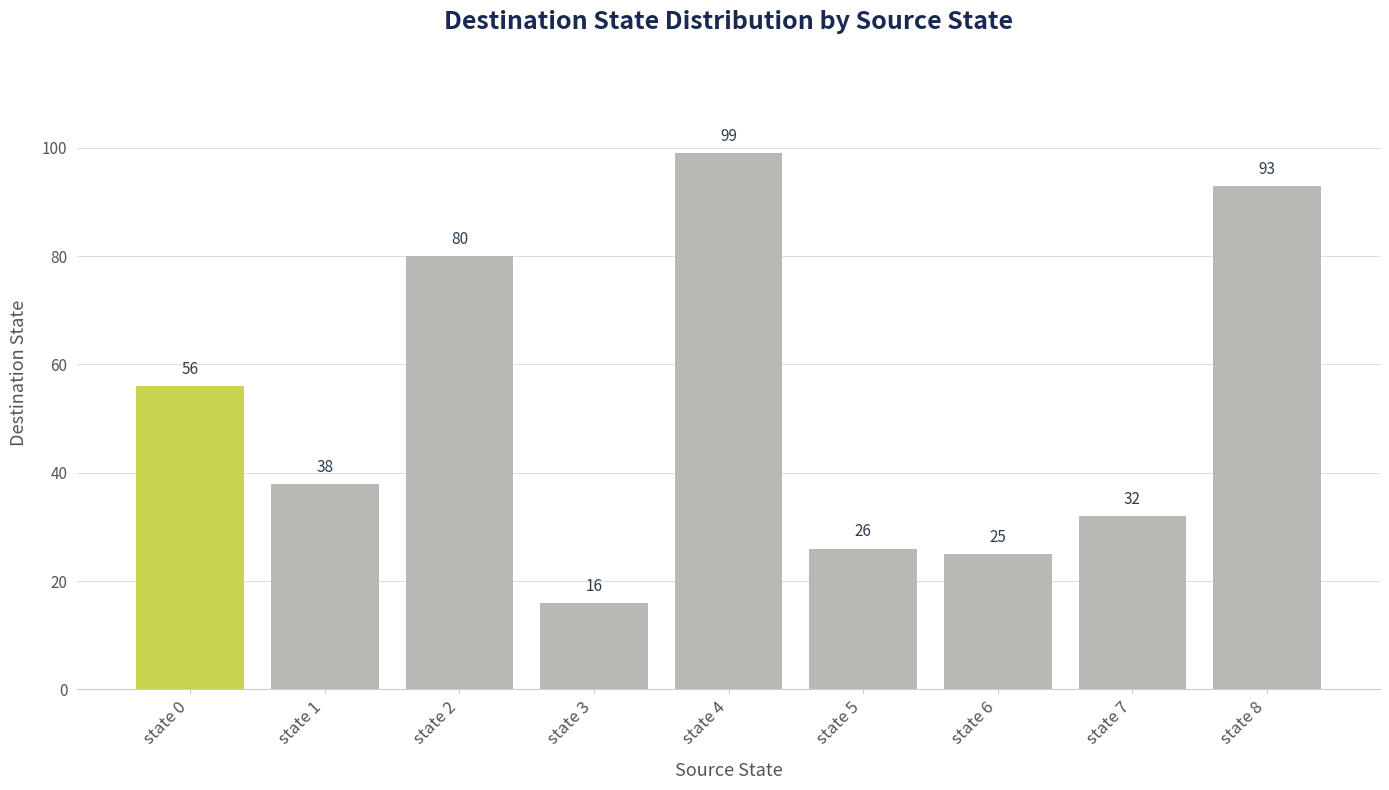

Where does the data first go above 38?

state 0